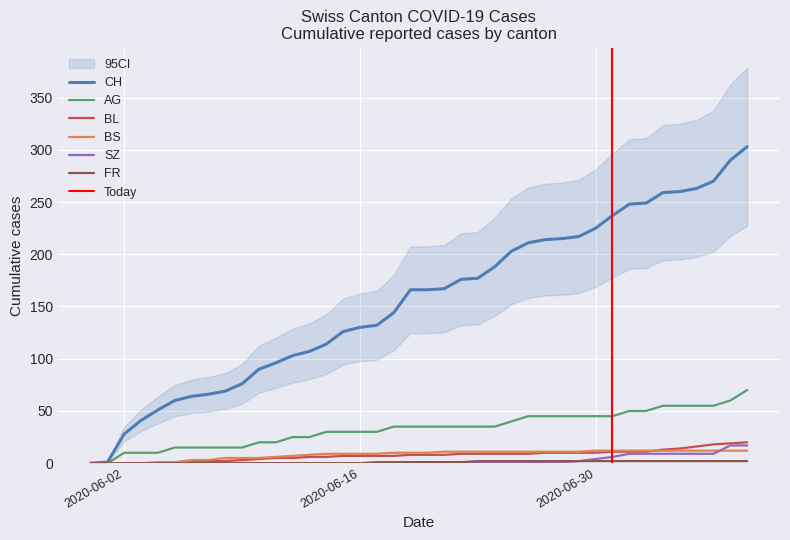

What are all the series names shown in the legend?

CH, AG, BL, BS, SZ, FR